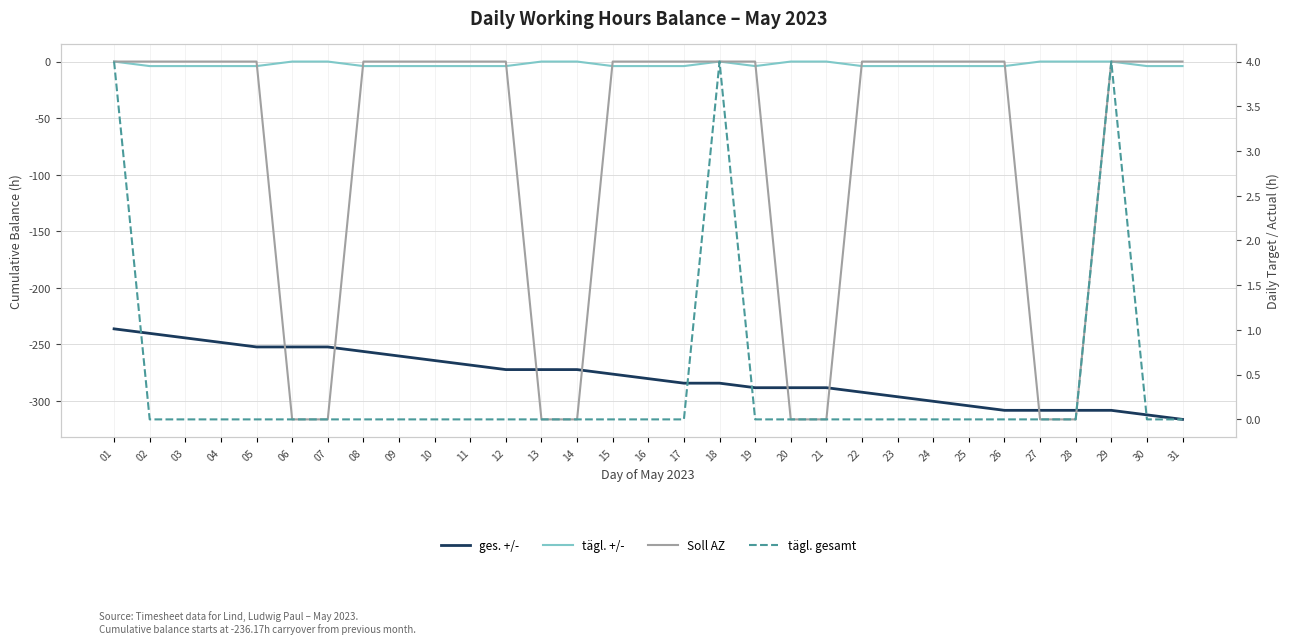

How many interior local peaks does the tägl. gesamt series have?

2